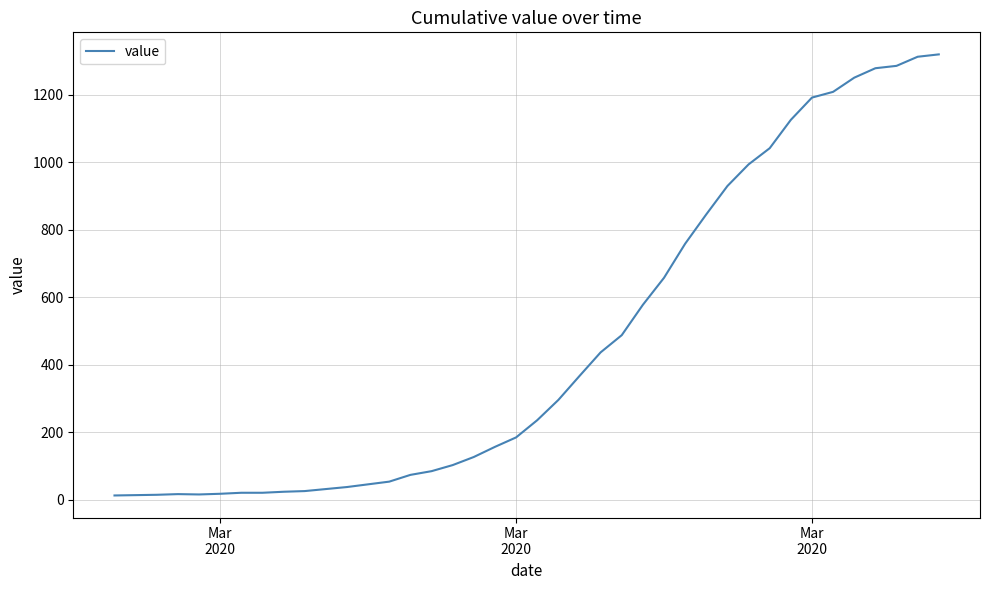

What is the difference between the maximum and minimum values?

1307